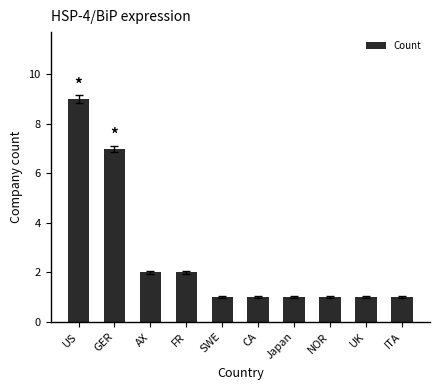

Are the bars horizontal?

No